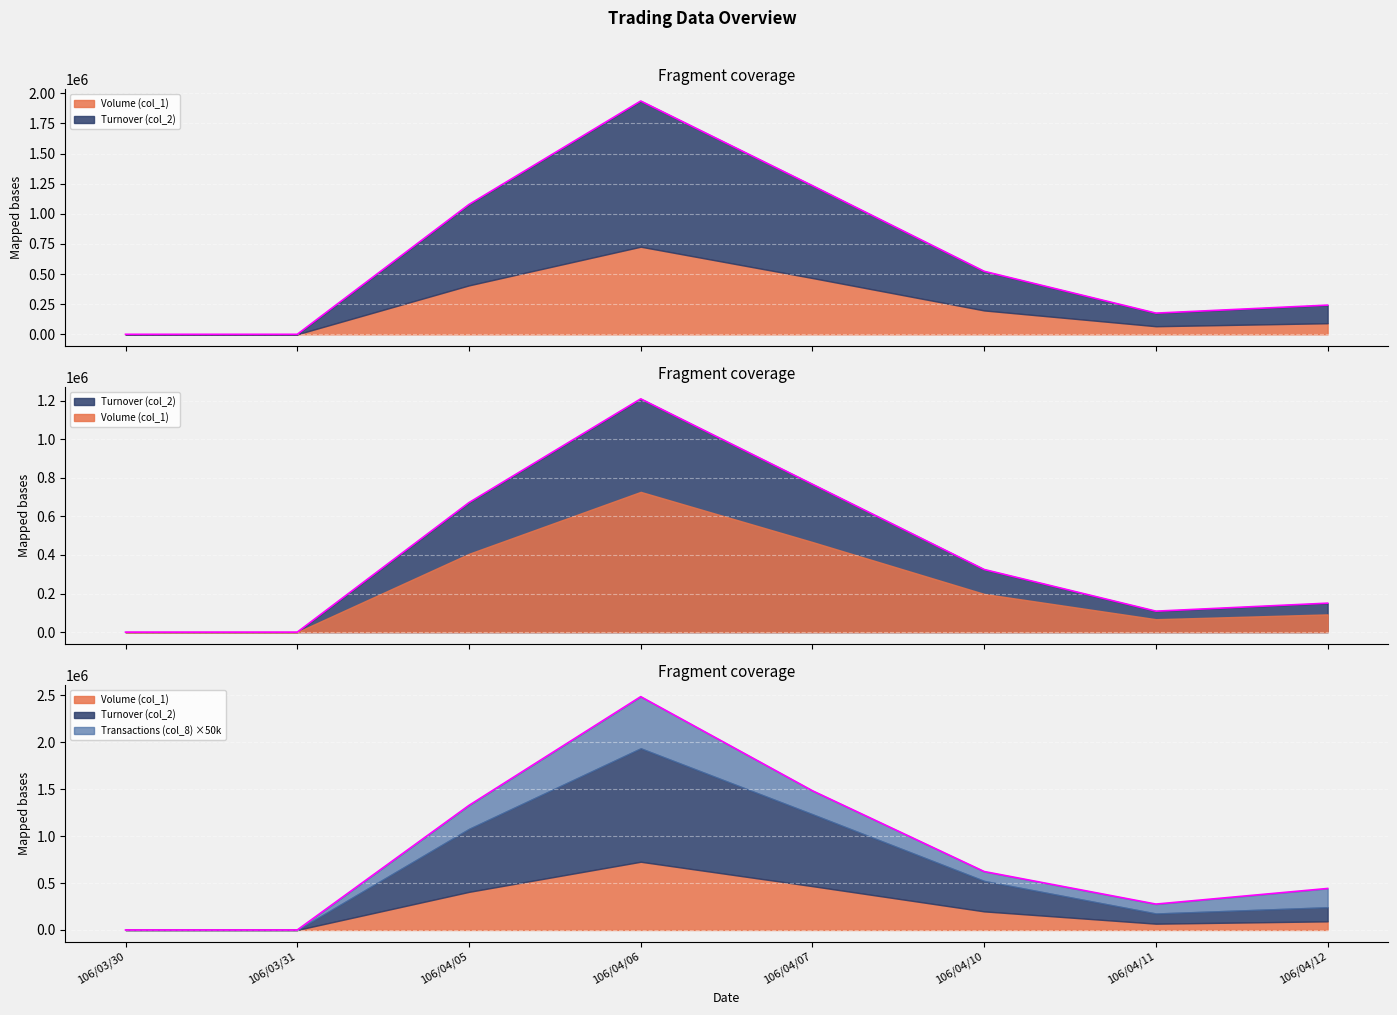

The value of Volume (col_1) at 106/03/31 is 0. True or false?

True